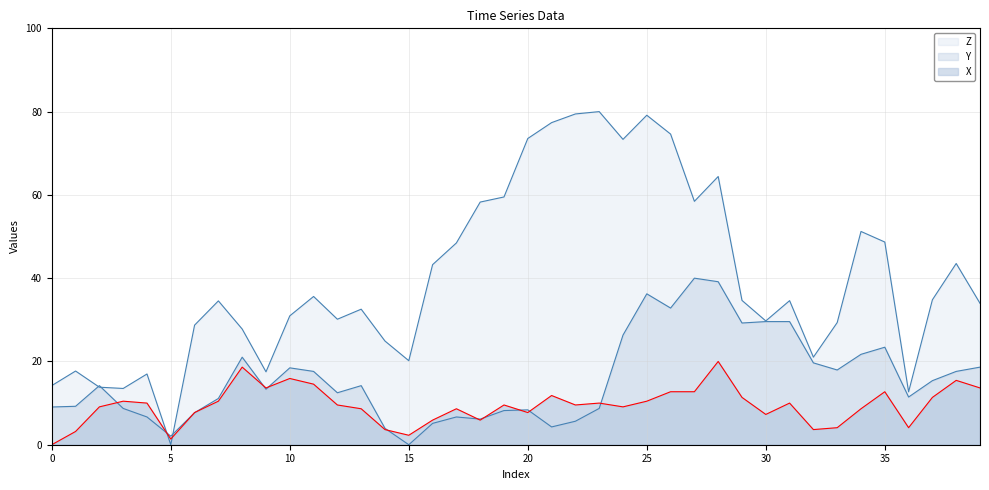

Reading right to left, what are all the values shown in this chart?

Z: 34.0	43.5	34.8	12.7	48.7	51.2	29.3	21.0	34.6	29.7	34.7	64.4	58.5	74.6	79.1	73.3	80.0	79.4	77.4	73.5	59.5	58.3	48.5	43.2	20.2	24.9	32.6	30.1	35.6	30.9	17.5	27.8	34.5	28.7	0.0	17.0	13.5	13.8	17.7	14.2
Y: 18.6	17.6	15.4	11.5	23.4	21.7	17.9	19.7	29.6	29.6	29.2	39.1	40.0	32.8	36.2	26.3	8.7	5.6	4.3	8.4	8.2	6.2	6.7	5.1	0.0	3.9	14.2	12.5	17.6	18.5	13.3	21.0	11.1	7.7	2.1	6.7	8.7	14.2	9.2	9.1
X: 13.6	15.5	11.4	4.1	12.7	8.6	4.1	3.6	10.0	7.3	11.4	20.0	12.7	12.7	10.5	9.1	10.0	9.5	11.8	7.7	9.5	5.9	8.6	5.9	2.3	3.6	8.6	9.5	14.5	15.9	13.6	18.6	10.5	7.7	1.4	10.0	10.5	9.1	3.2	0.0